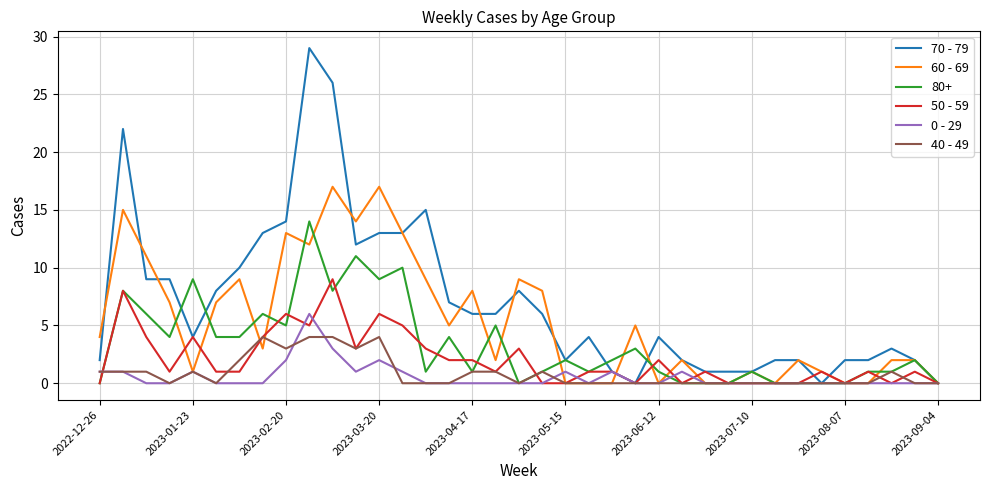

Which series has the largest total across all categories?

70 - 79